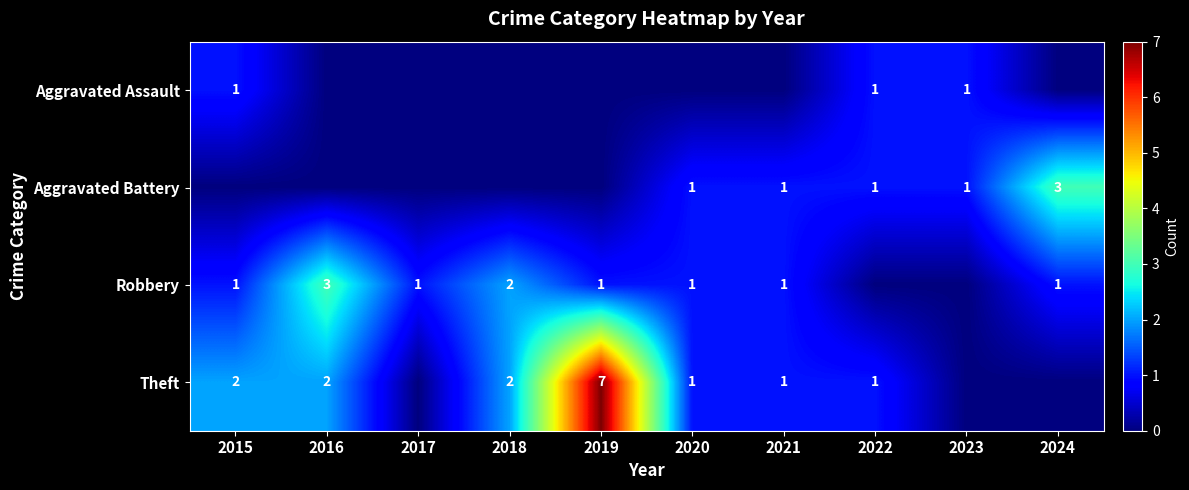

The Robbery series shows 2 at 2018. True or false?

True